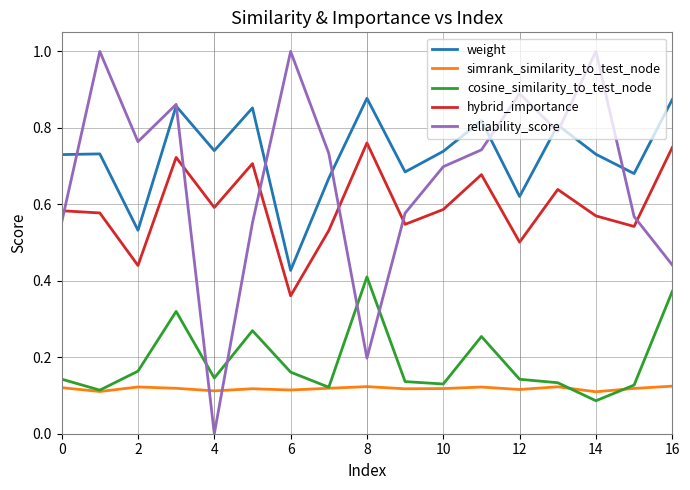

Which series has the widest spread of values?

reliability_score